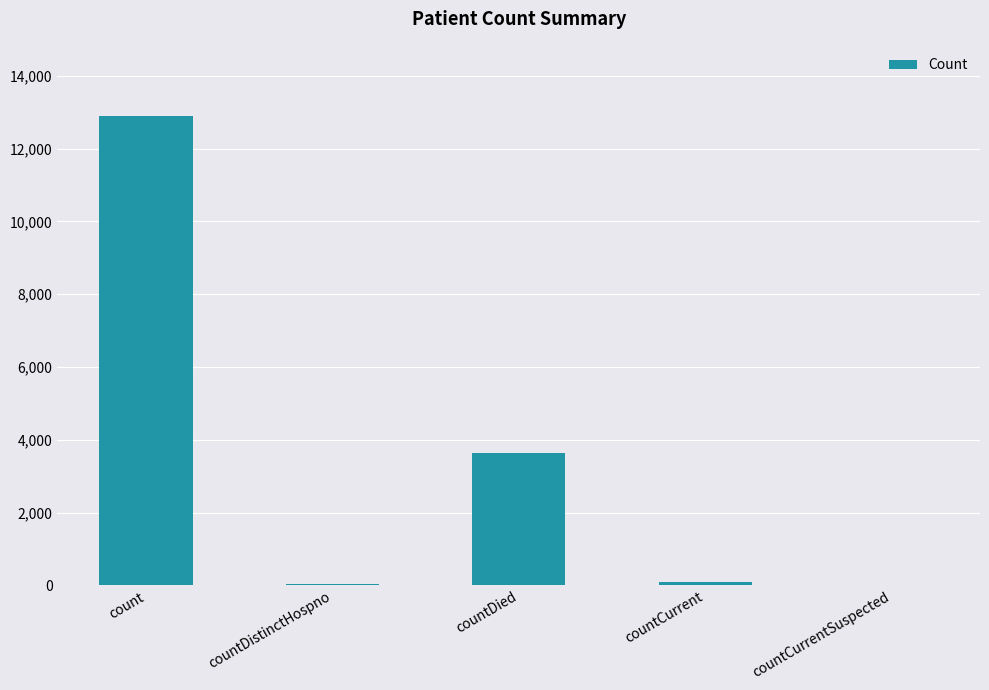

The chart shows a value of 8441 at count. True or false?

False